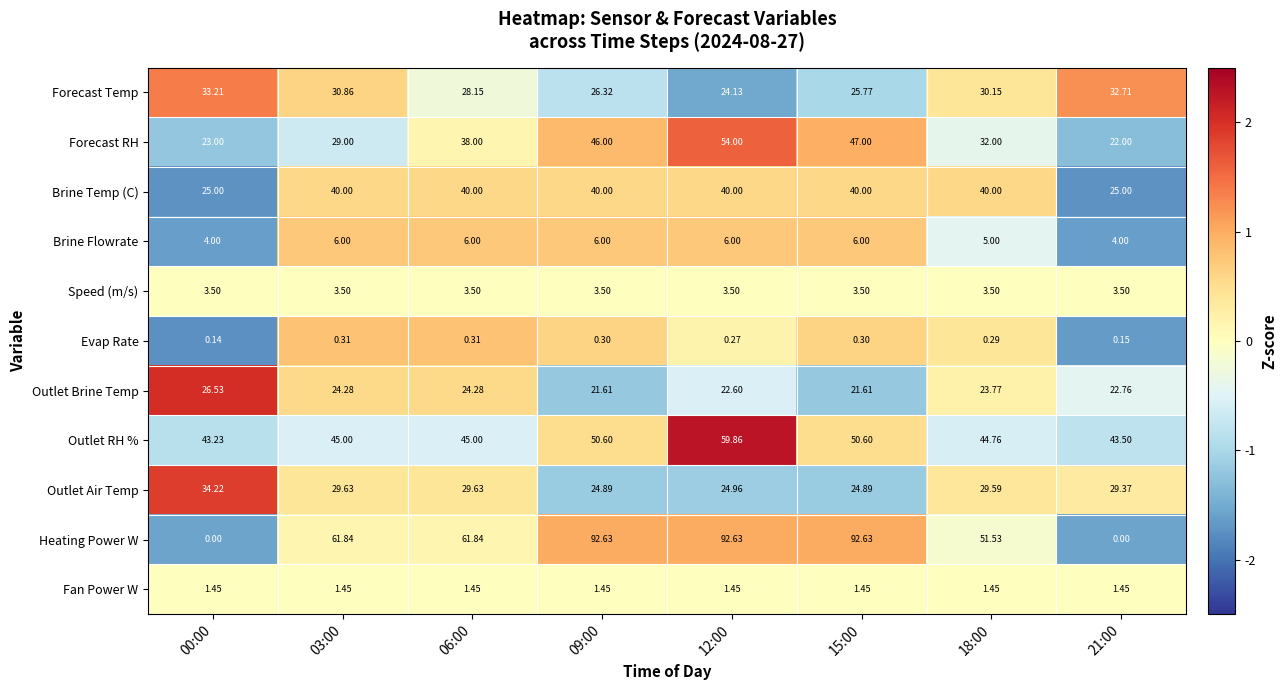

Rank the series at 15:00 from highest to lowest value.

Heating Power W, Outlet RH %, Forecast RH, Brine Temp (C), Forecast Temp, Outlet Air Temp, Outlet Brine Temp, Brine Flowrate, Speed (m/s), Fan Power W, Evap Rate